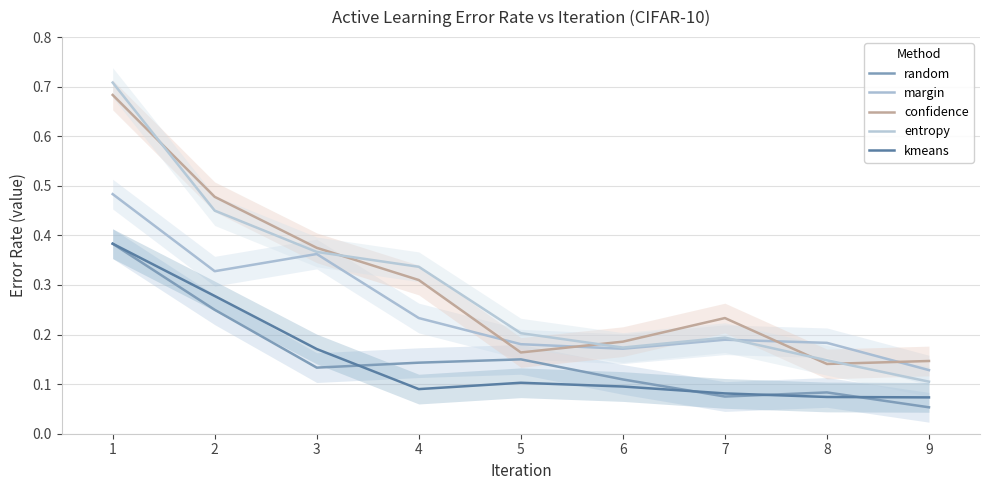

True or false: kmeans has a value of 0.3 at 2.

True